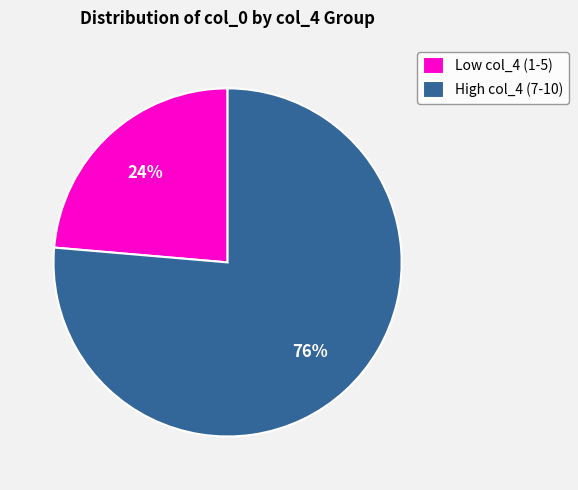

What percentage is the Low col_4 (1-5) slice, to the nearest percent?

24%